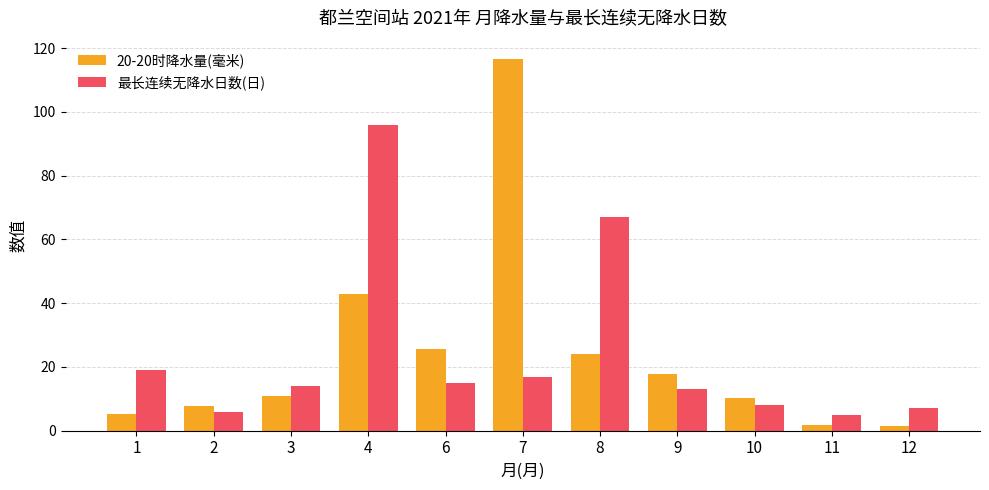

At how many categories does at least one series exceed 99?

1